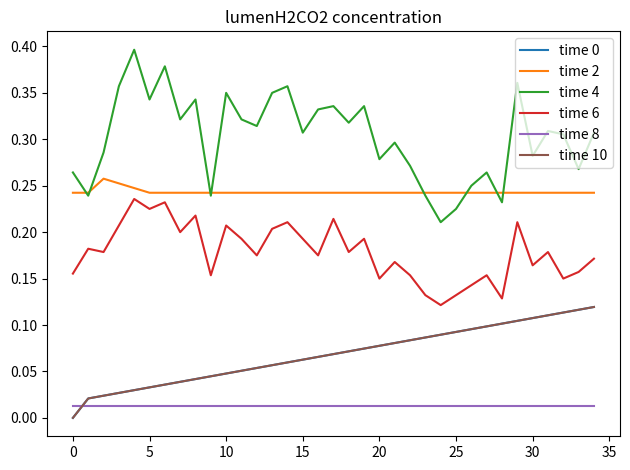

True or false: time 2 and time 6 cross at least once.

False